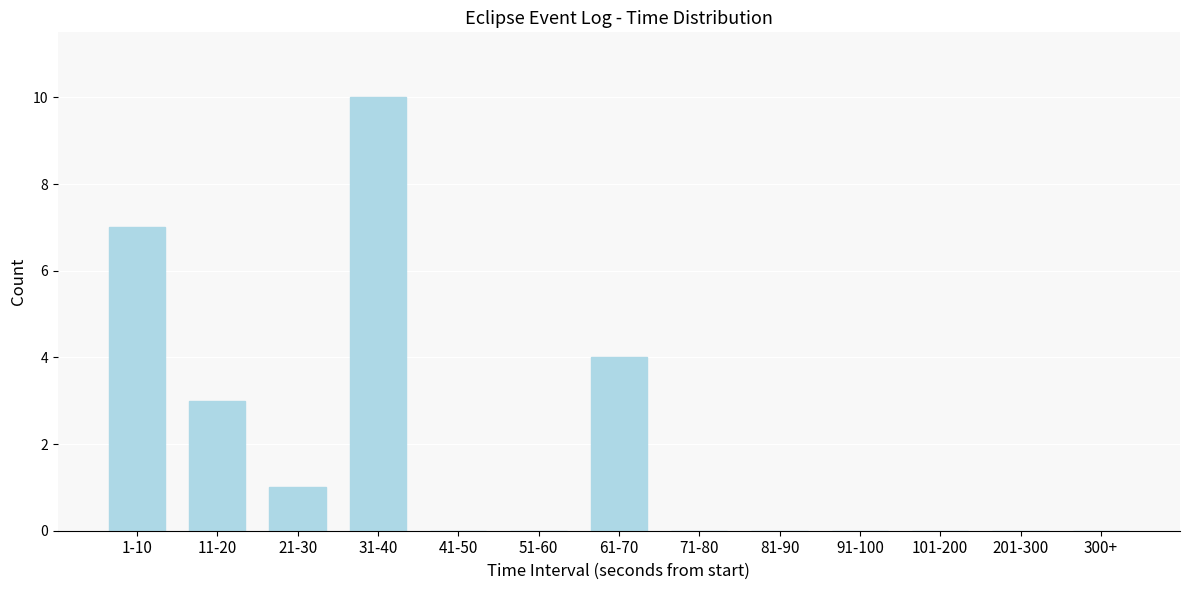

Reading left to right, what are all the values shown in this chart?

1-10=7	11-20=3	21-30=1	31-40=10	41-50=0	51-60=0	61-70=4	71-80=0	81-90=0	91-100=0	101-200=0	201-300=0	300+=0